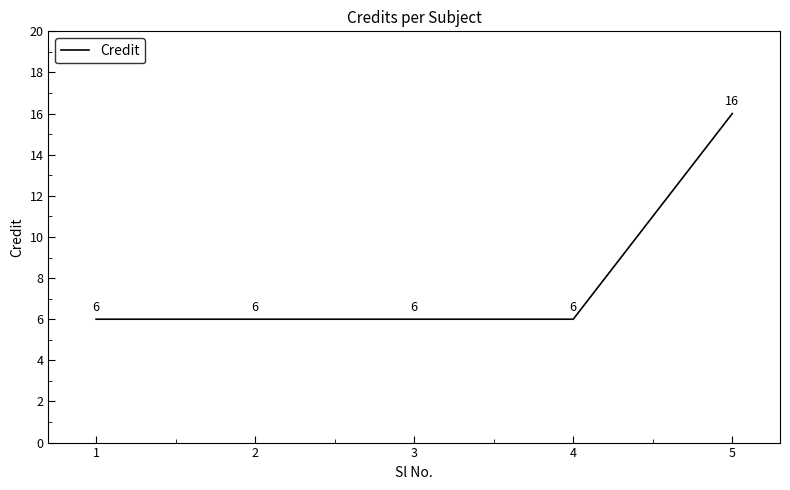

What is the difference between the maximum and minimum values?

10